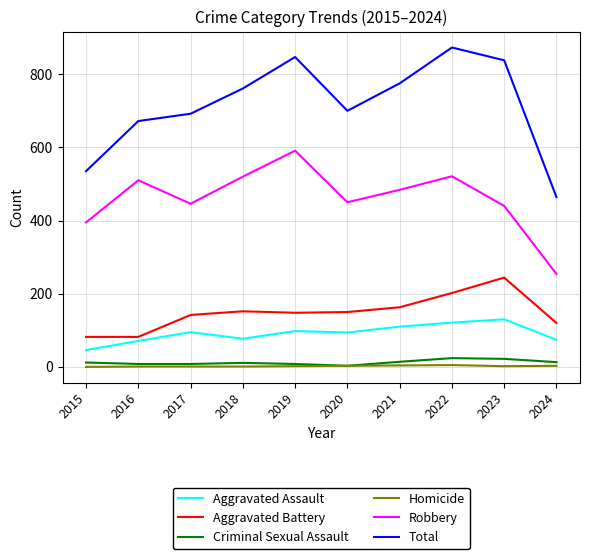

True or false: Homicide and Aggravated Assault intersect in this chart.

False